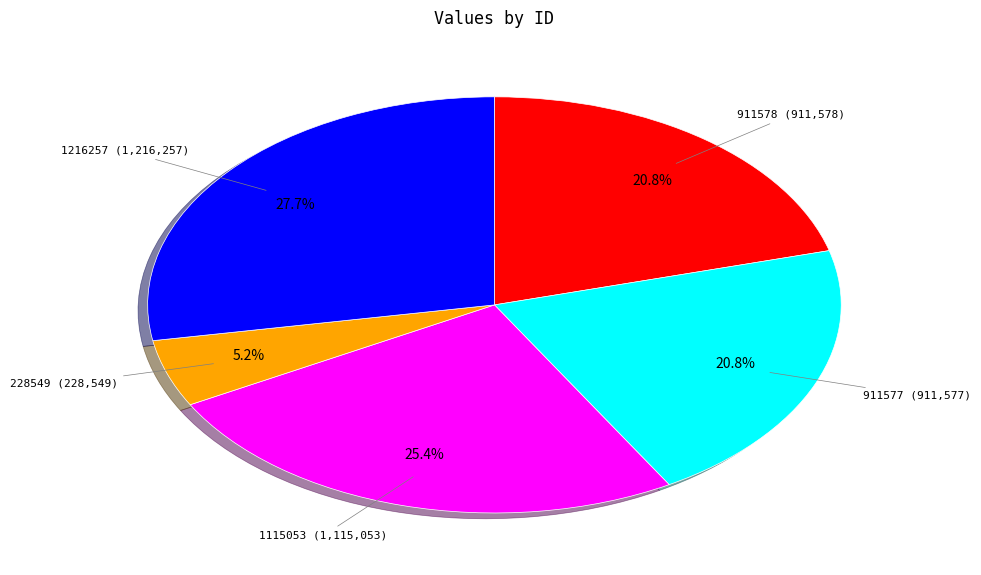

What percentage is the 1216257 slice, to the nearest percent?

28%